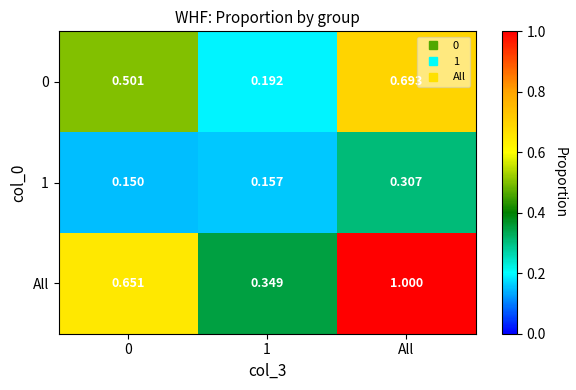

At which label does All reach its peak?

All